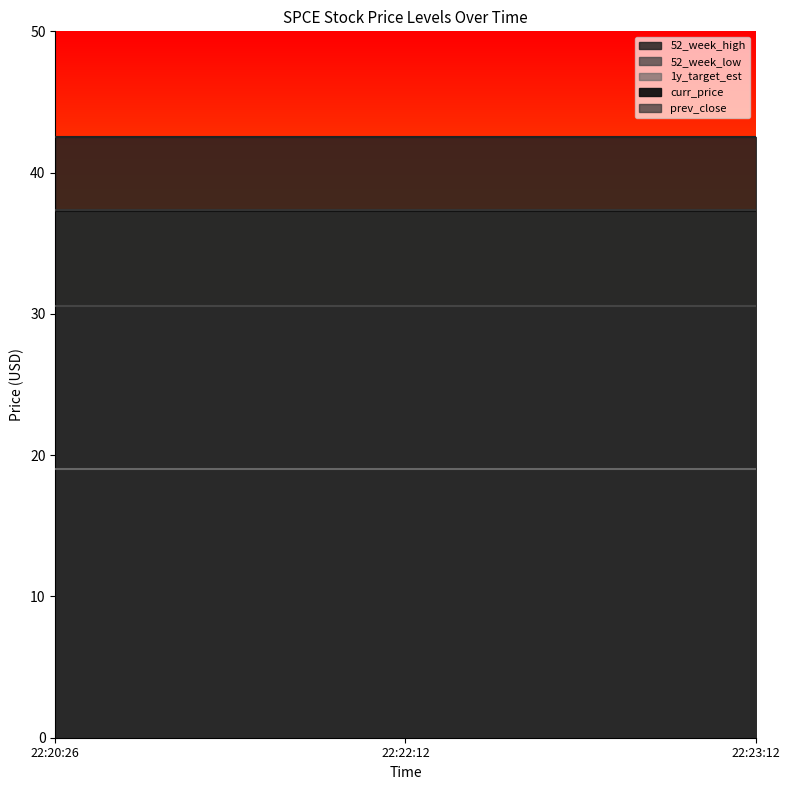

Which series has the widest spread of values?

52_week_high